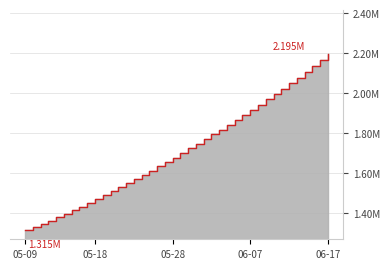

What is the sum of the values at 2020-05-26 and 2020-05-13?

3016308.5